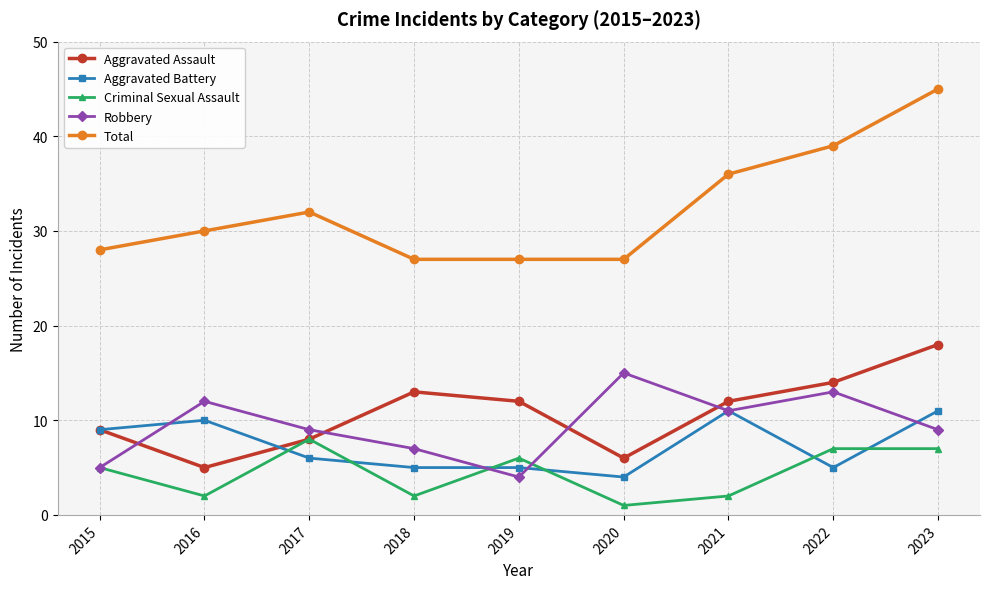

True or false: Total and Robbery intersect in this chart.

False